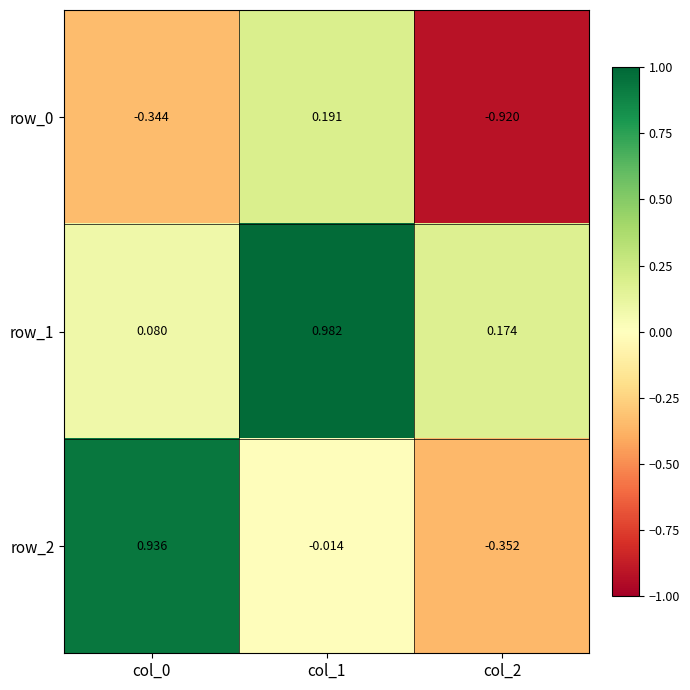

Is the value of row_0 at col_2 greater than the value of row_1 at col_2?

No